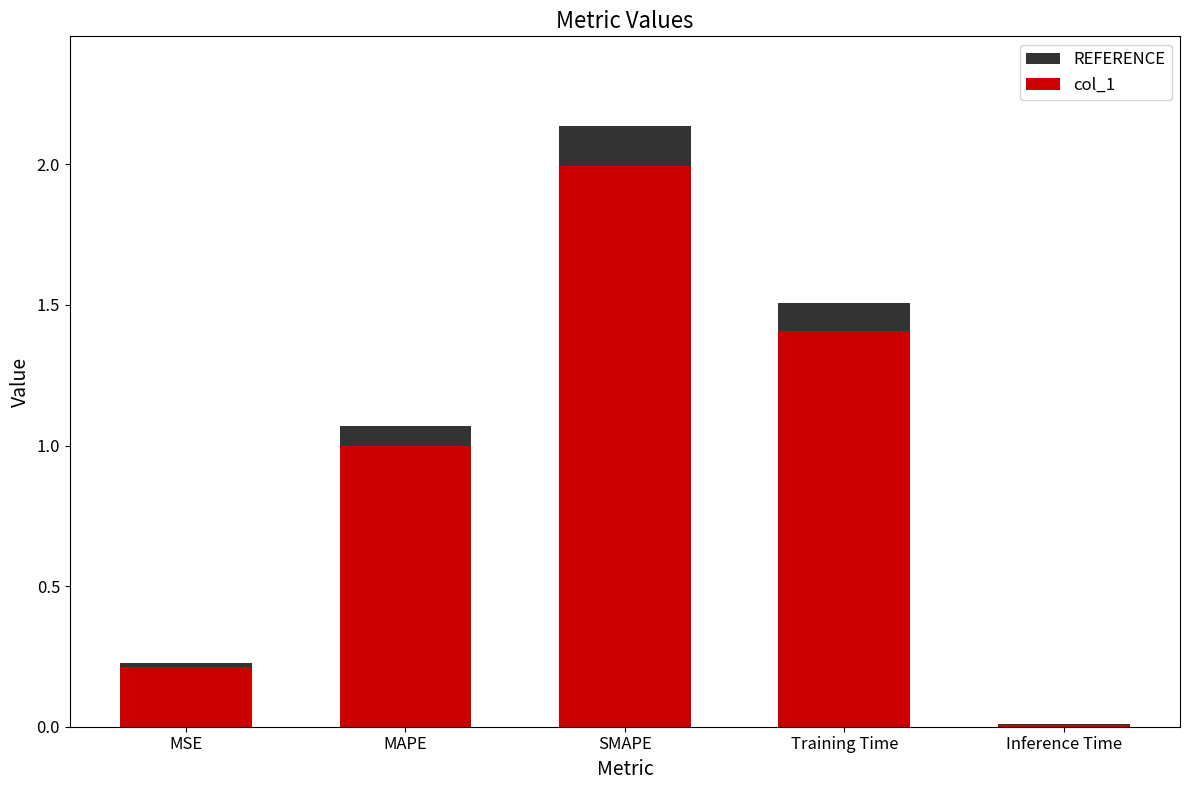

Which label corresponds to the smallest value in the chart?

Inference Time